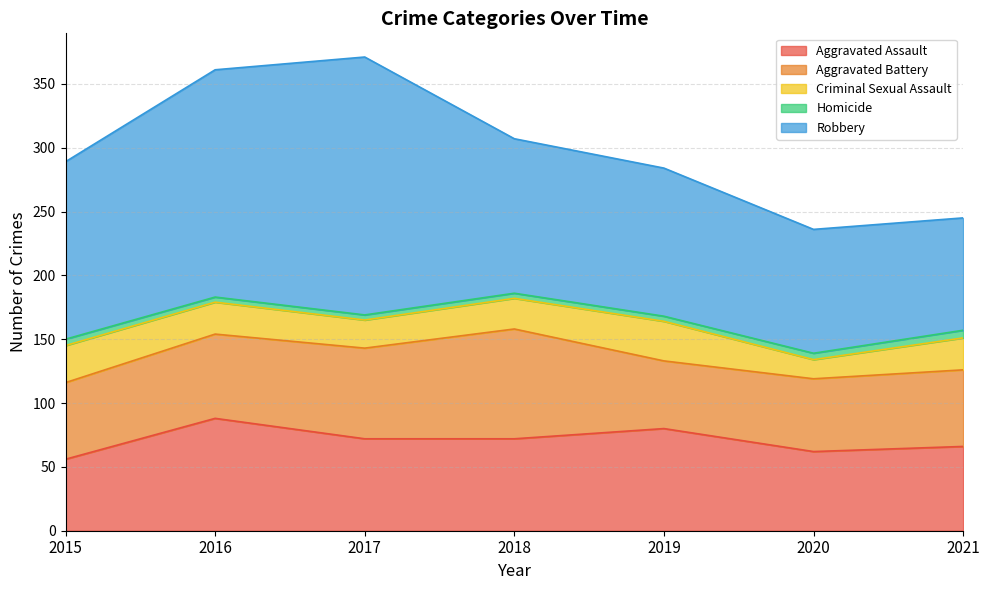

At which label does Robbery first exceed 121?

2015